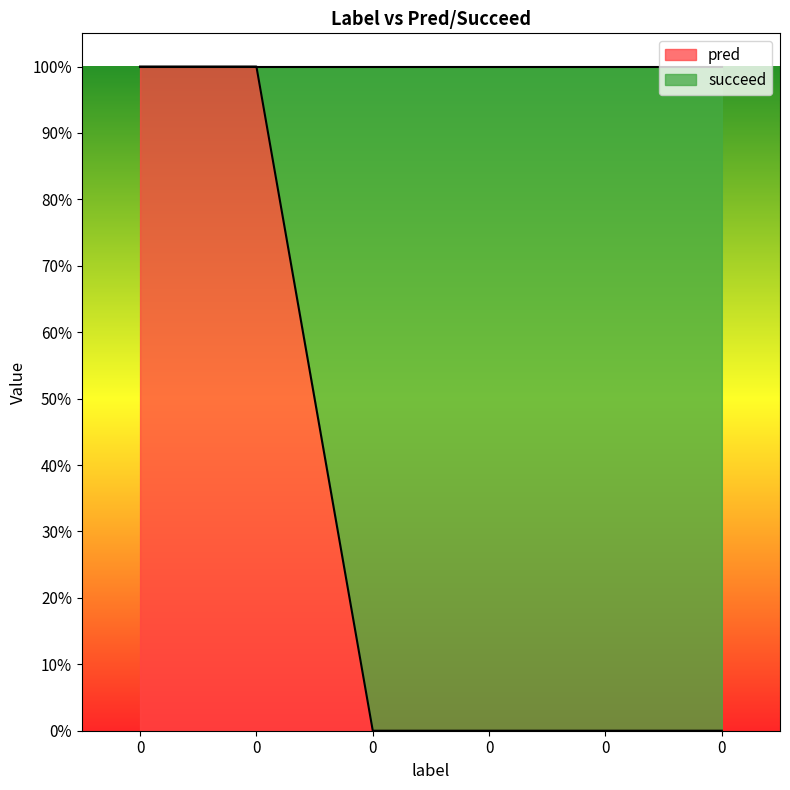

Reading left to right, what are all the values shown in this chart?

1	1	0	0	0	0